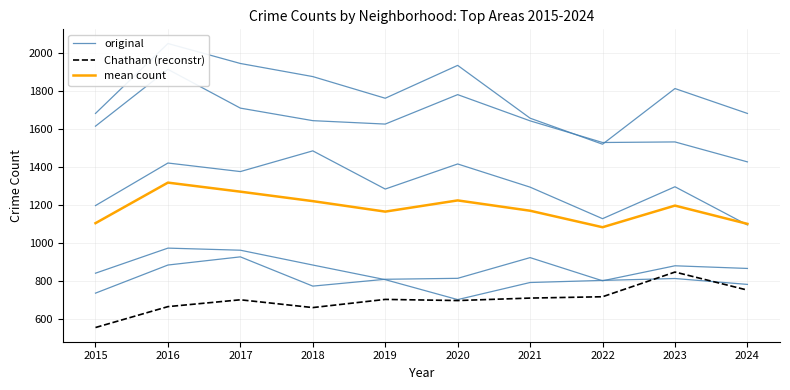

What is the value of the Chatham point at the 10th from the left?

750.0